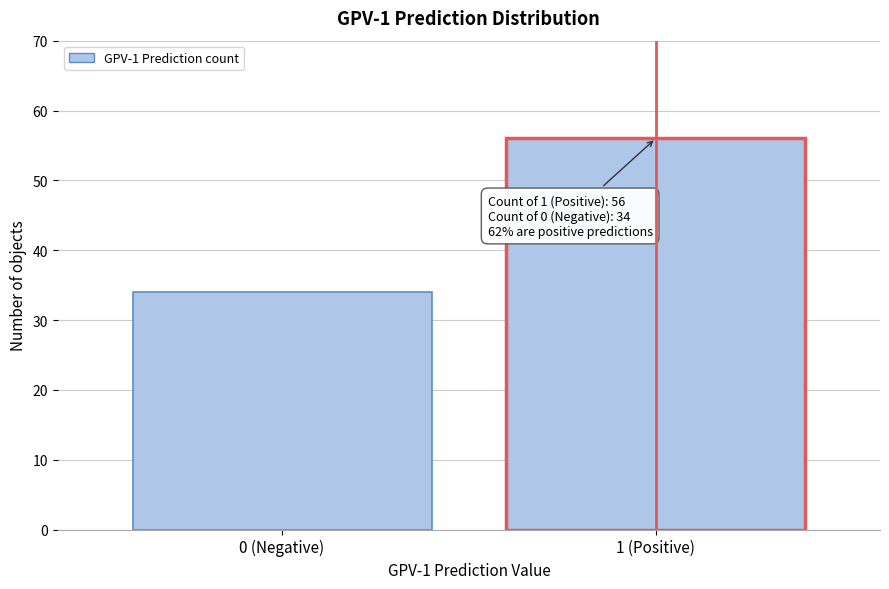

Reading left to right, list all the values displayed in this chart.

34	56